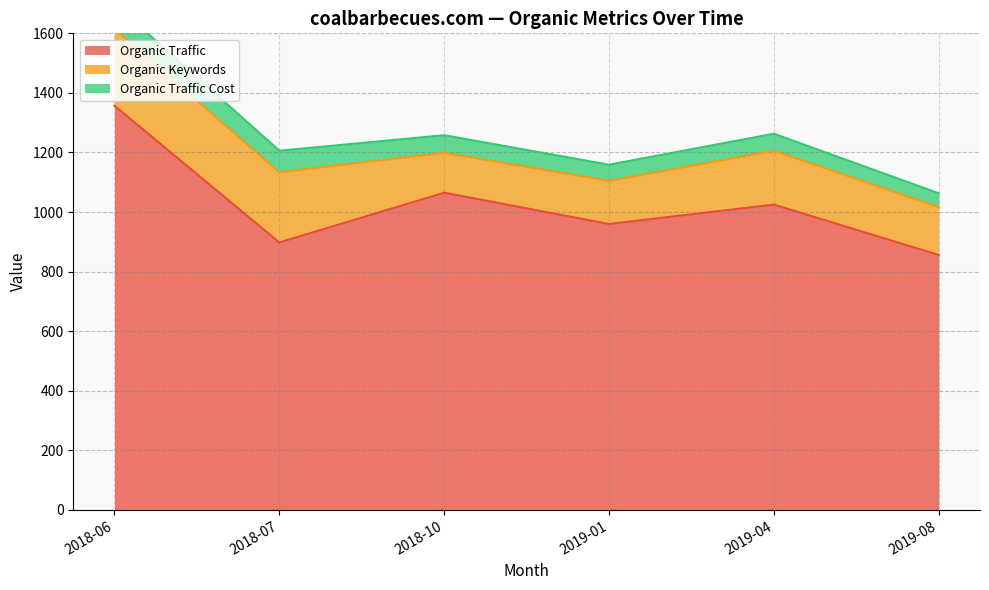

Which category has the lowest value in the Organic Traffic series?

2019-08